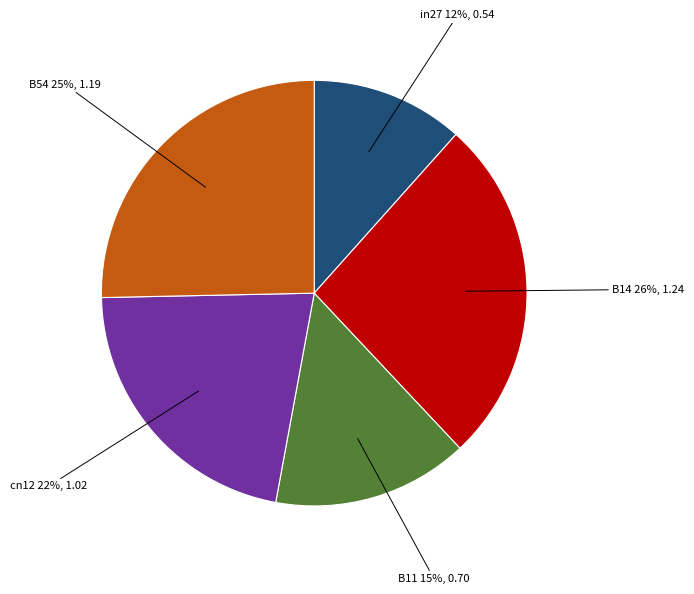

To the nearest percent, what percentage of the pie is cn12?

22%